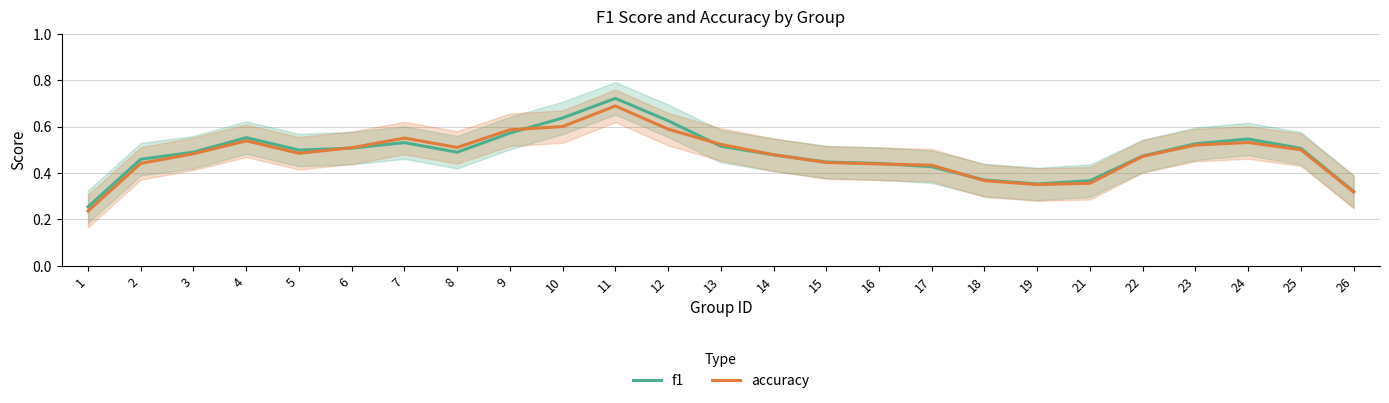

Which series has the widest spread of values?

f1